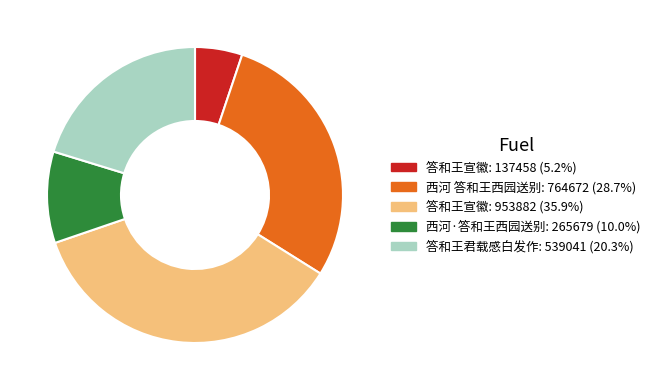

Count the number of slices in the pie.

5